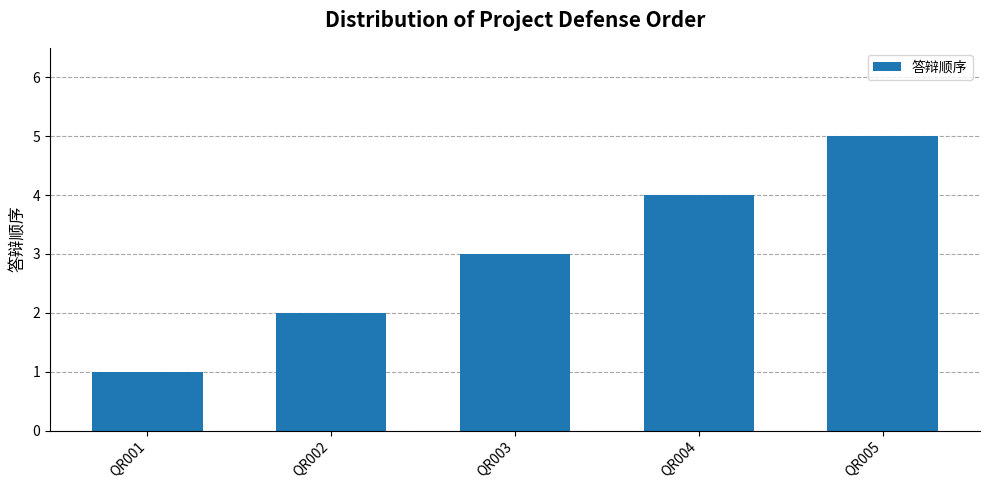

True or false: the data shows 4 at QR004.

True